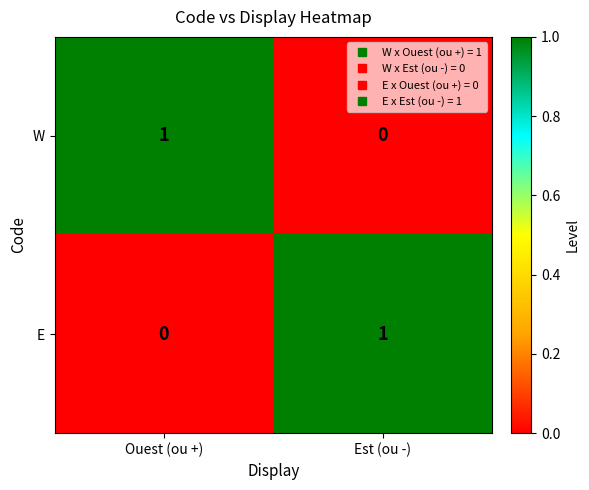

Reading right to left, list all the values displayed in this chart.

W: 0	1
E: 1	0